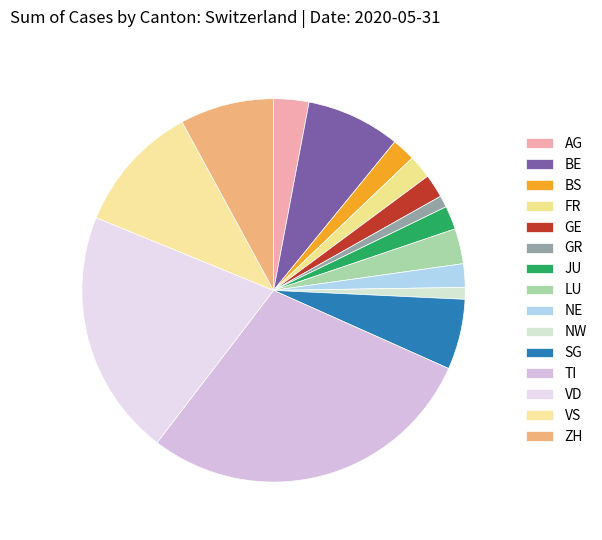

To the nearest percent, what is the difference between the VD and GE slice percentages?

19%